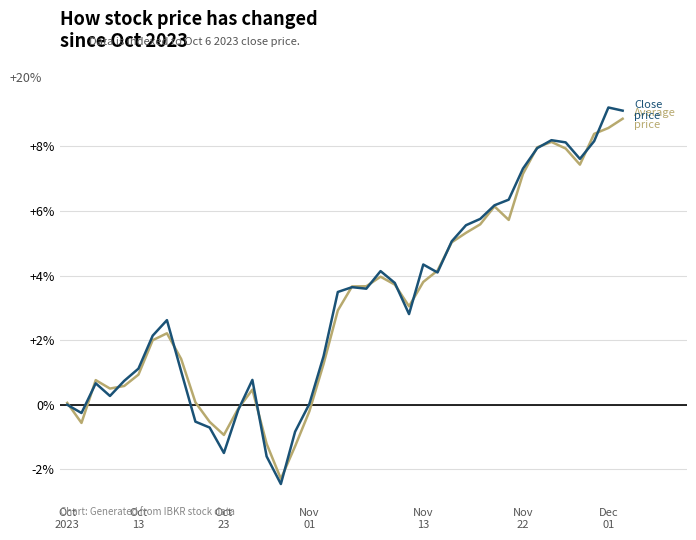

What is the maximum value shown in the chart?

9.2